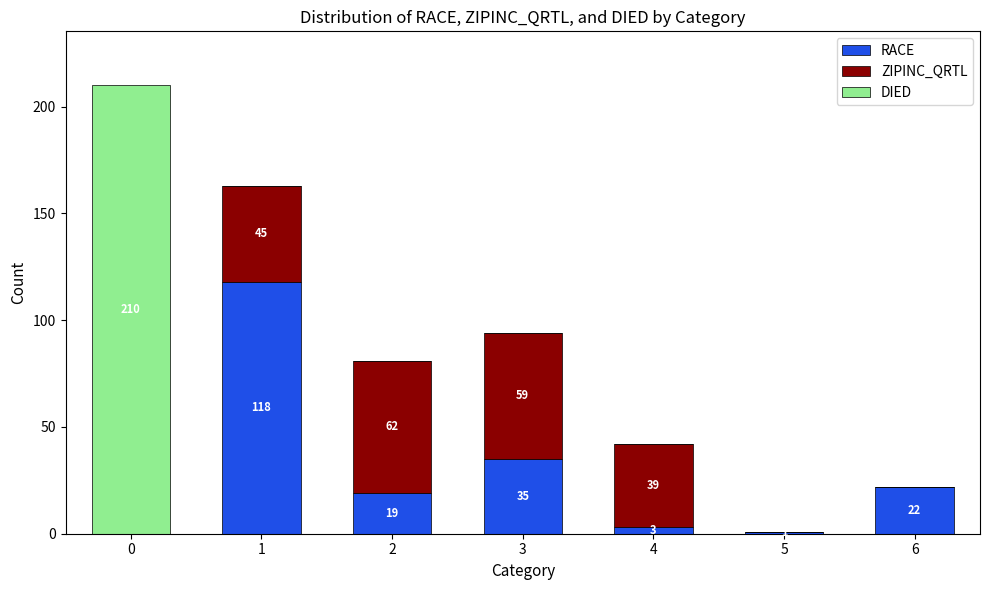

What is the total value across all series at 0?

210